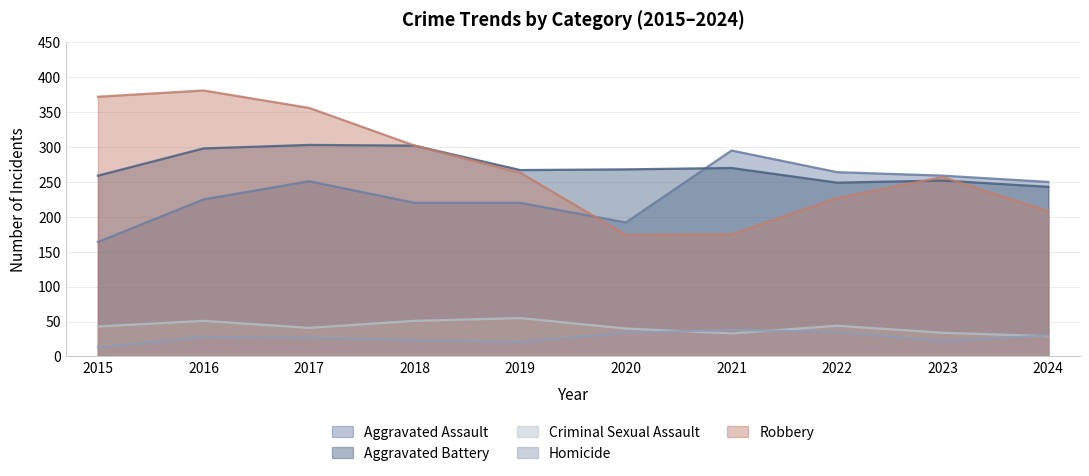

Where is the first local minimum for Homicide?

2019